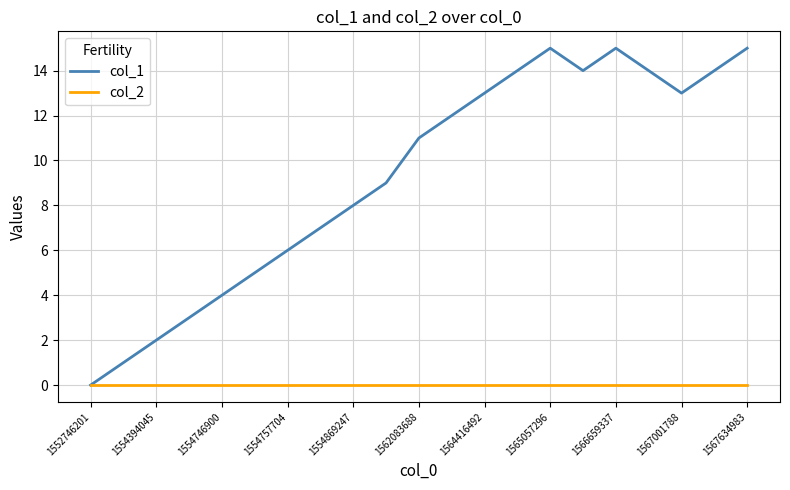

Which series has the widest spread of values?

col_1